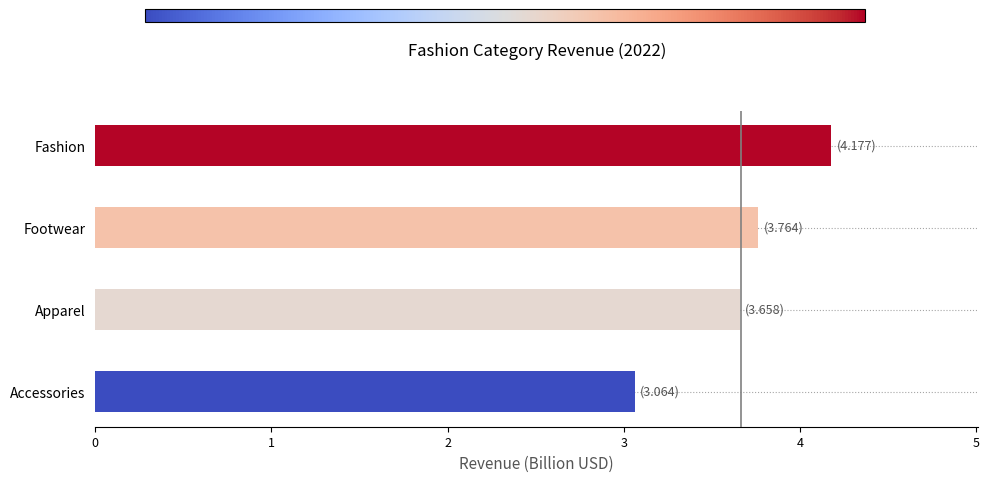

What is the difference between the maximum and minimum values?

1.1